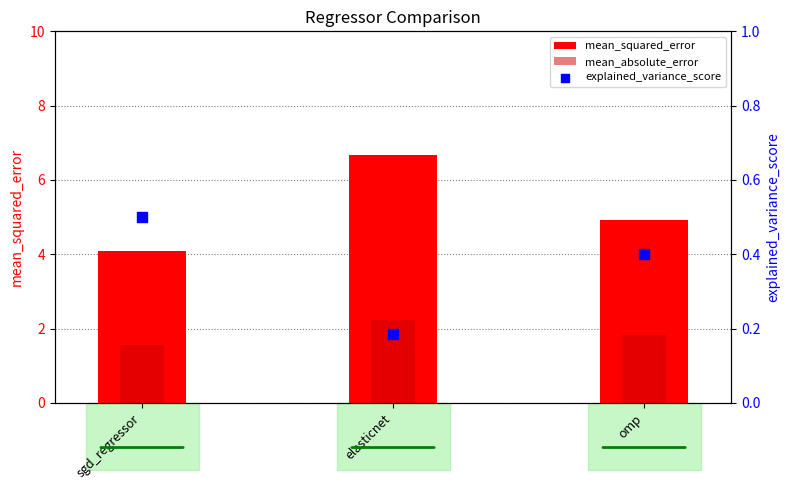

Which series has the largest total across all categories?

mean_squared_error